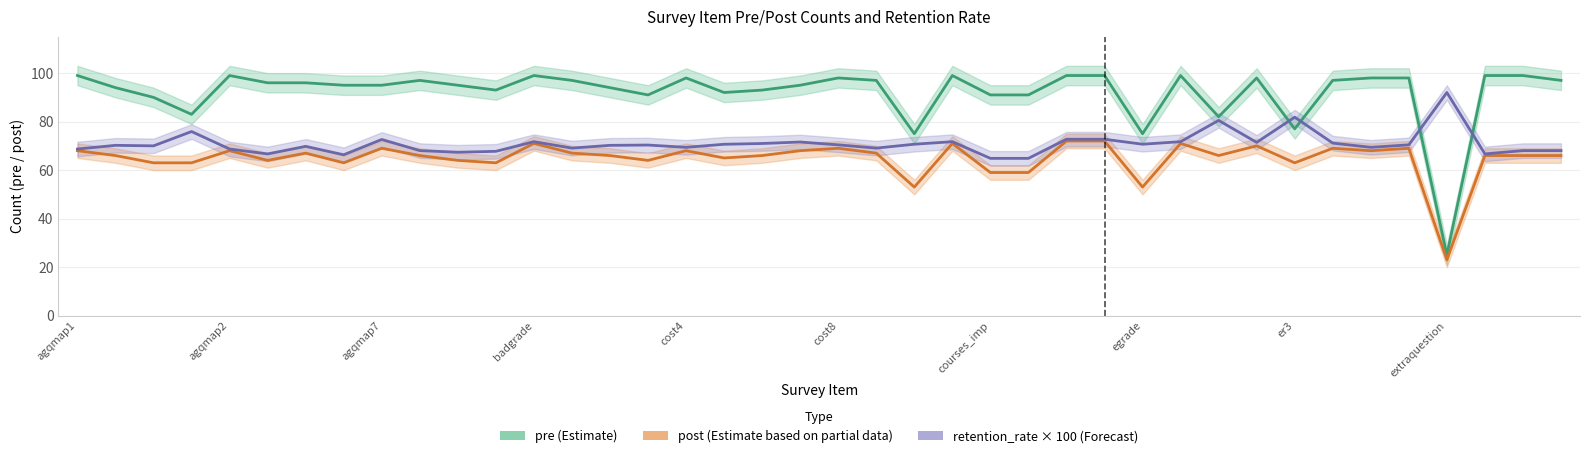

Reading left to right, transcribe all the data shown in this chart.

pre (Estimate): 99.0	94.0	90.0	83.0	99.0	96.0	96.0	95.0	95.0	97.0	95.0	93.0	99.0	97.0	94.0	91.0	98.0	92.0	93.0	95.0	98.0	97.0	75.0	99.0	91.0	91.0	99.0	99.0	75.0	99.0	82.0	98.0	77.0	97.0	98.0	98.0	25.0	99.0	99.0	97.0
post (Estimate based on partial data): 68.0	66.0	63.0	63.0	68.0	64.0	67.0	63.0	69.0	66.0	64.0	63.0	71.0	67.0	66.0	64.0	68.0	65.0	66.0	68.0	69.0	67.0	53.0	71.0	59.0	59.0	72.0	72.0	53.0	71.0	66.0	70.0	63.0	69.0	68.0	69.0	23.0	66.0	66.0	66.0
retention_rate × 100 (Forecast): 68.7	70.2	70.0	75.9	68.7	66.7	69.8	66.3	72.6	68.0	67.4	67.7	71.7	69.1	70.2	70.3	69.4	70.7	71.0	71.6	70.4	69.1	70.7	71.7	64.8	64.8	72.7	72.7	70.7	71.7	80.5	71.4	81.8	71.1	69.4	70.4	92.0	66.7	68.0	68.0